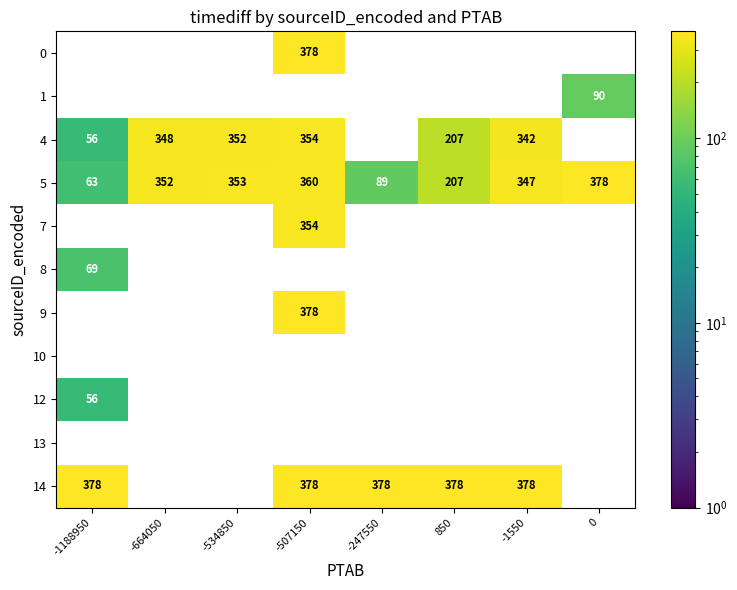

What is the minimum value shown in the chart?

56.0